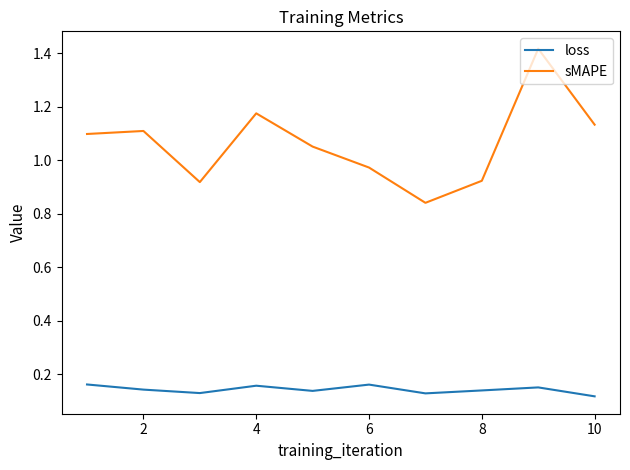

True or false: loss and sMAPE cross at least once.

False